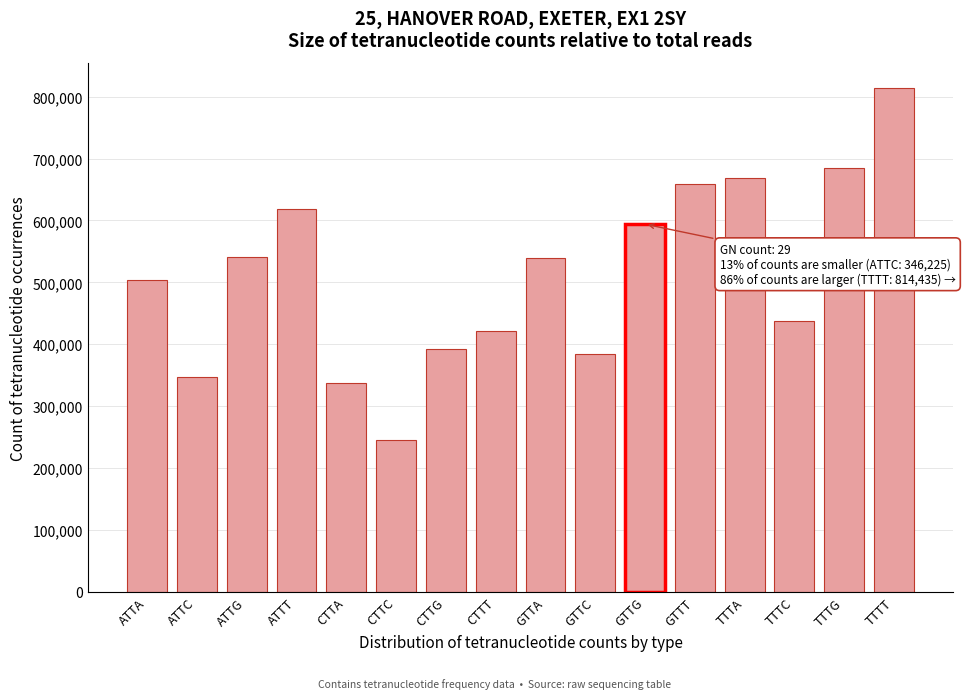

What is the maximum value shown in the chart?

814435